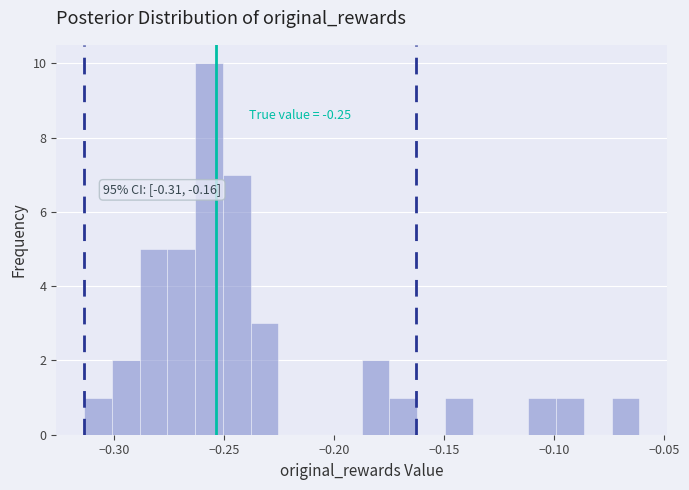

Read against the x-axis, roughly where is the centre of the tallest bar?

-0.255